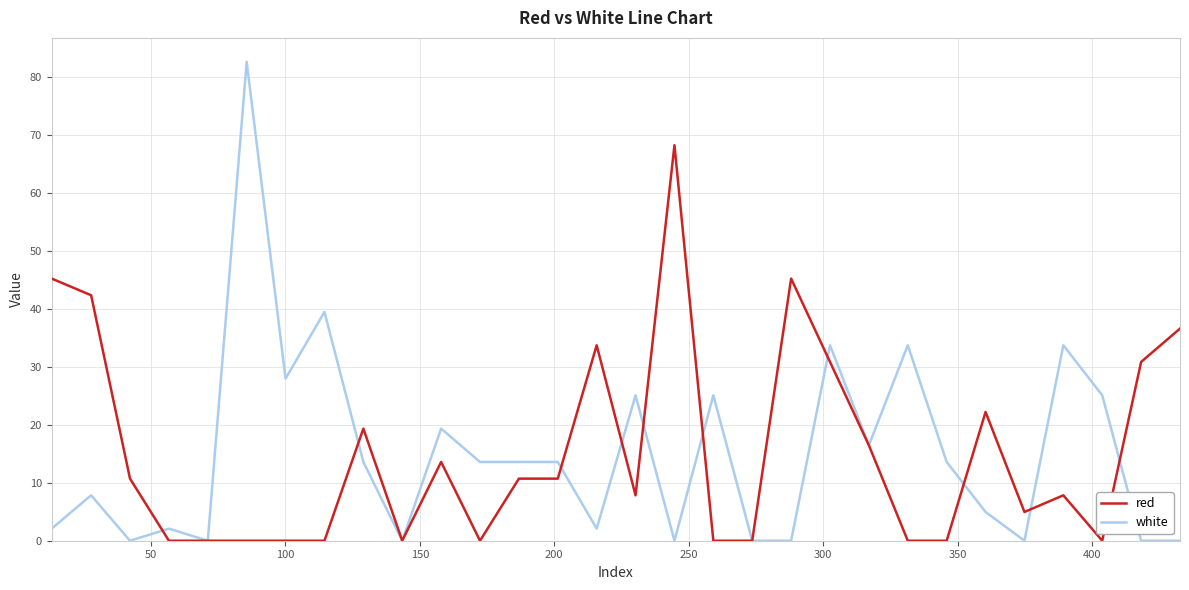

What is the greatest value displayed?

82.7